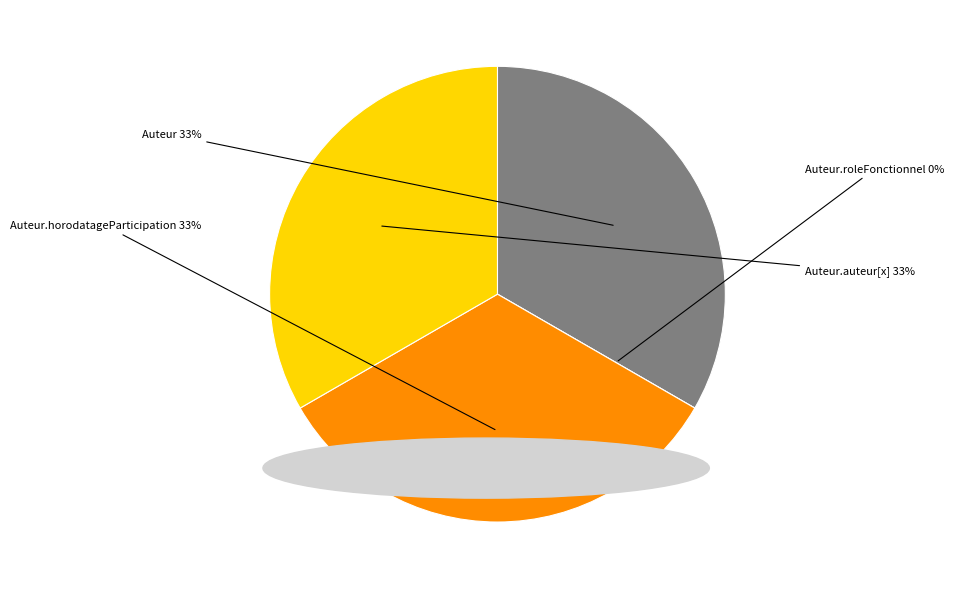

Is Auteur.horodatageParticipation the majority of the pie?

No